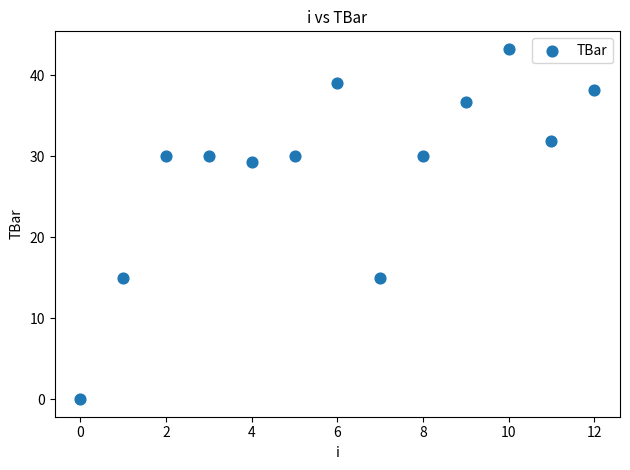

What is the range of Y values (max minus min)?

43.3